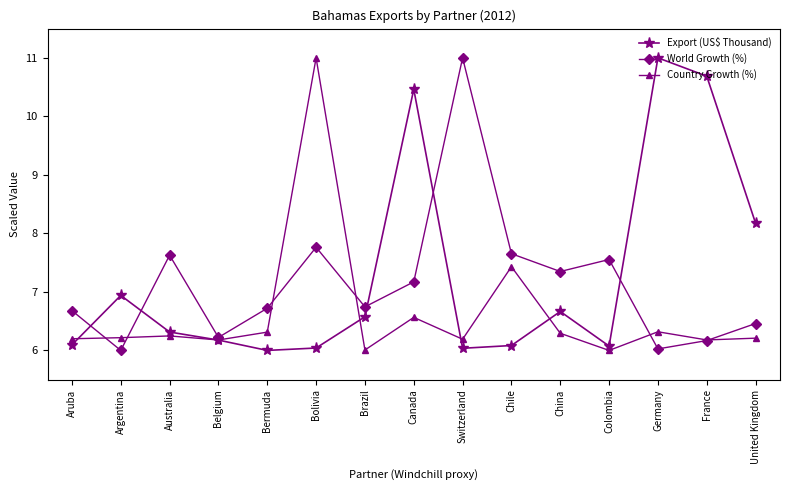

List the series in order of their overall mean, lowest first.

Country Growth (%), World Growth (%), Export (US$ Thousand)